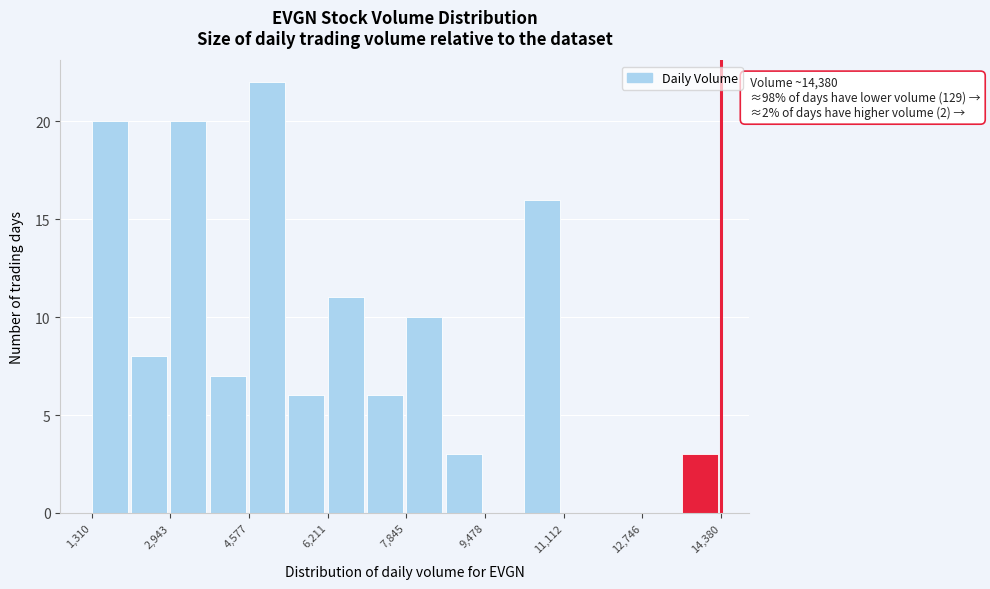

Which range on the x-axis has the tallest bar?

4600 to 5400